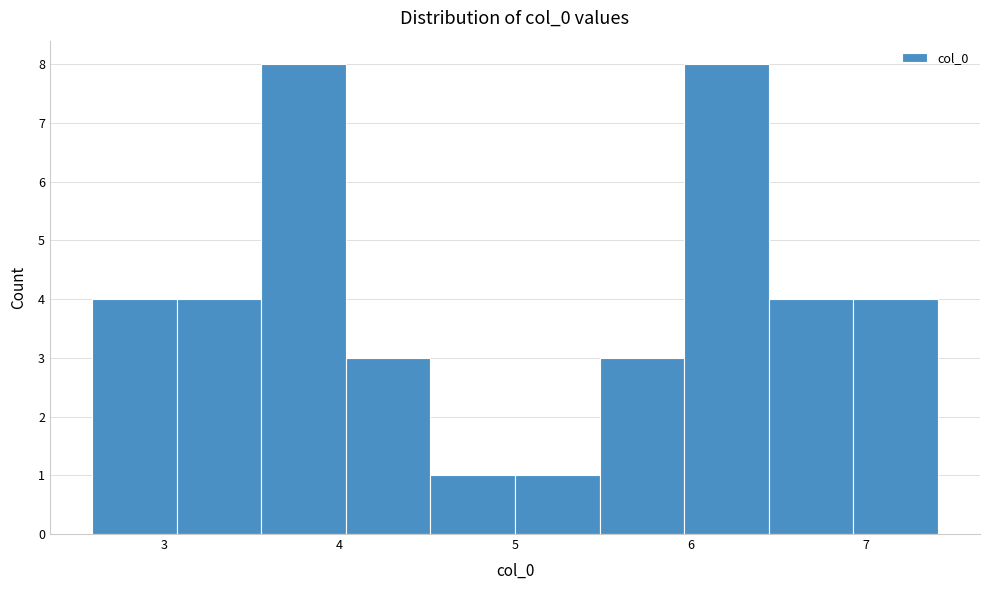

Reading left to right, list every bar in this chart as the range it spans on the x-axis followed by its height. Neither the bar edges nor the heights are printed on the chart, so give them approximately, as read against the axes.

2.6 to 3.1: 4
3.1 to 3.6: 4
3.6 to 4.0: 8
4.0 to 4.5: 3
4.5 to 5.0: 1
5.0 to 5.5: 1
5.5 to 6.0: 3
6.0 to 6.4: 8
6.4 to 6.9: 4
6.9 to 7.4: 4